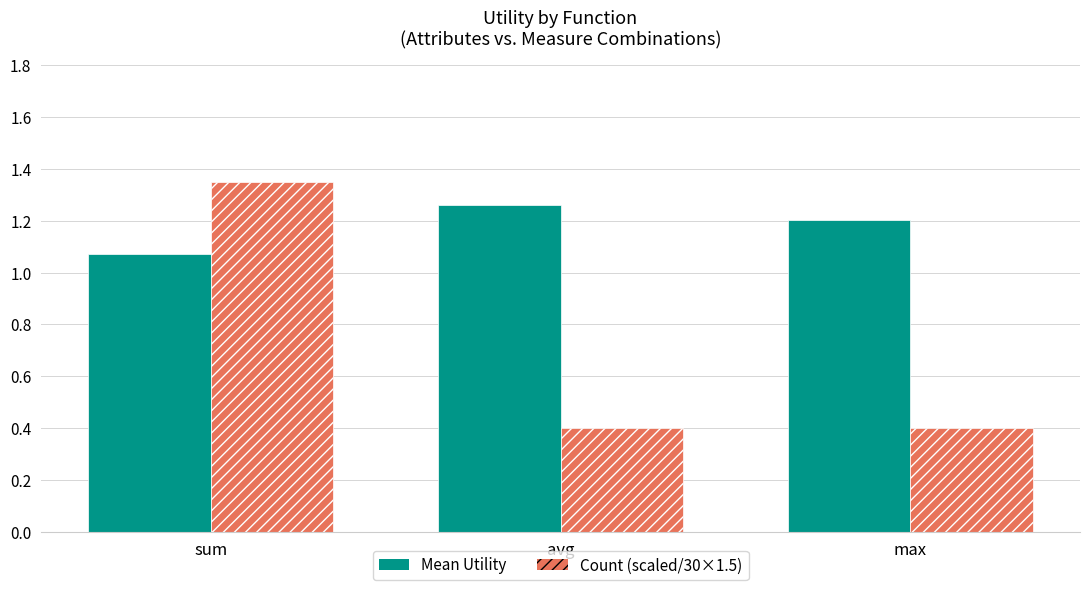

What is the label of the 2nd bar from the left?

avg